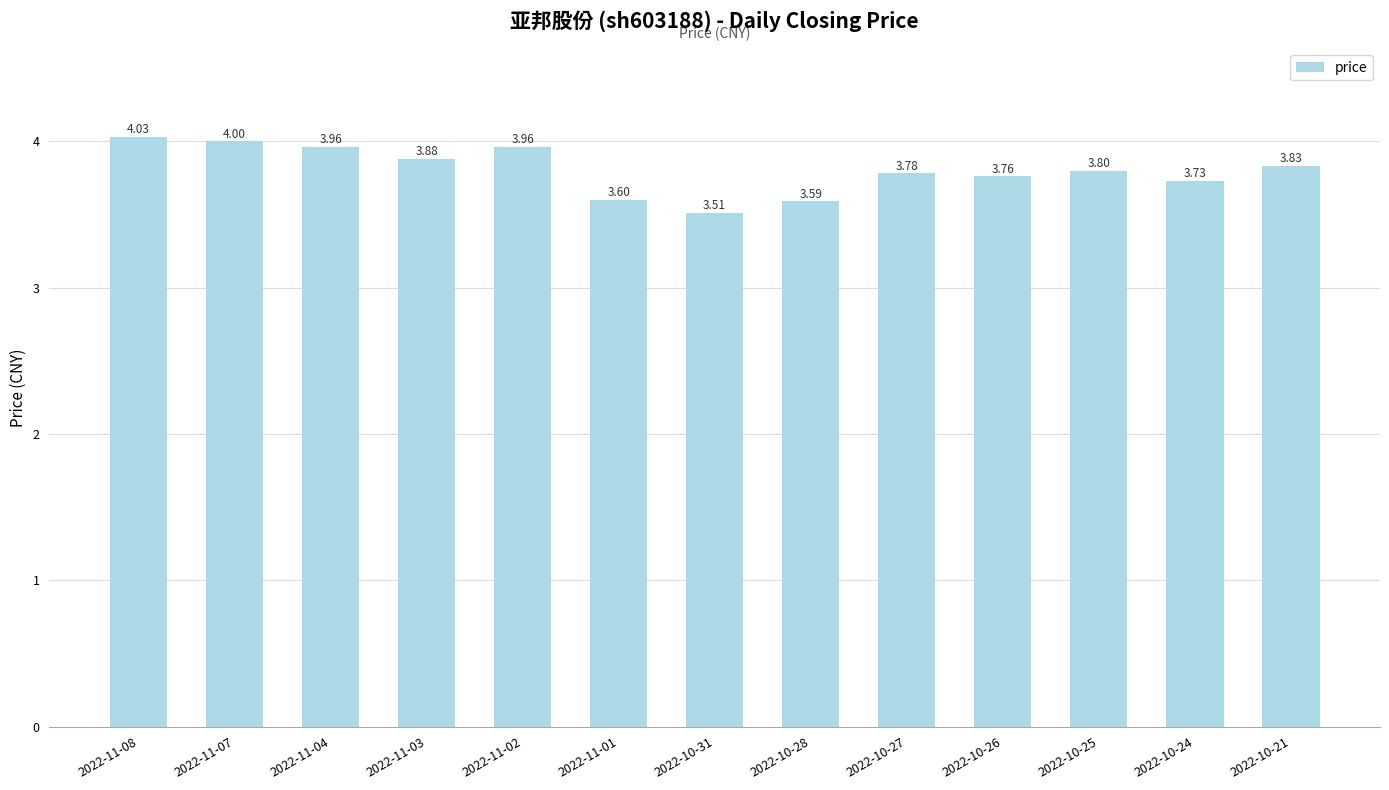

What is the value of the 8th bar from the left?

3.6